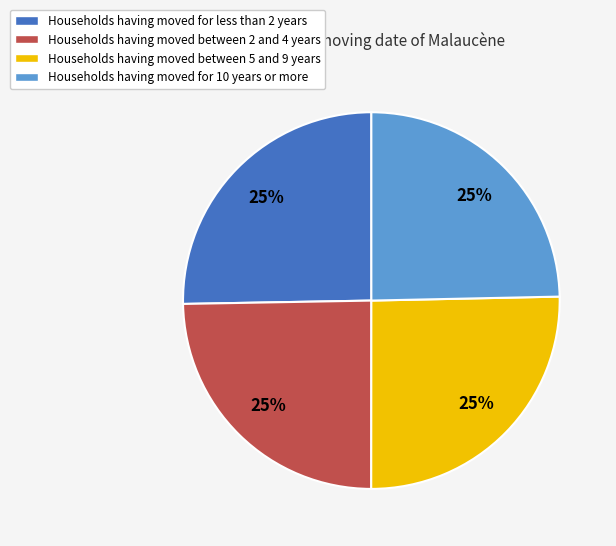

Is there any slice that represents more than half of the pie?

No